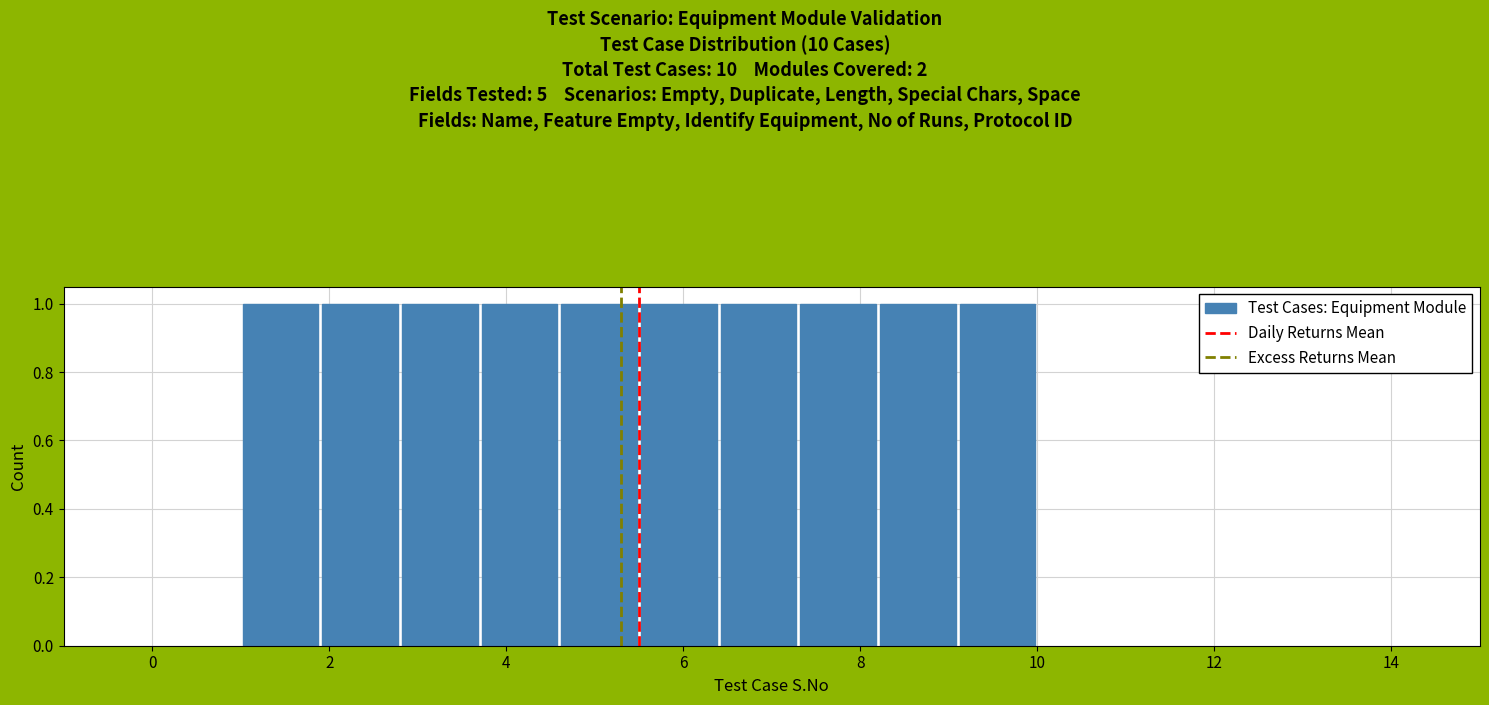

Reading left to right, transcribe this chart: for each bar, give the range it covers on the x-axis and its height. Neither the bar edges nor the heights are printed on the chart, so give them approximately, as read against the axes.

1.0 to 1.9: 1
1.9 to 2.8: 1
2.8 to 3.7: 1
3.7 to 4.6: 1
4.6 to 5.5: 1
5.5 to 6.4: 1
6.4 to 7.3: 1
7.3 to 8.2: 1
8.2 to 9.1: 1
9.1 to 10.0: 1